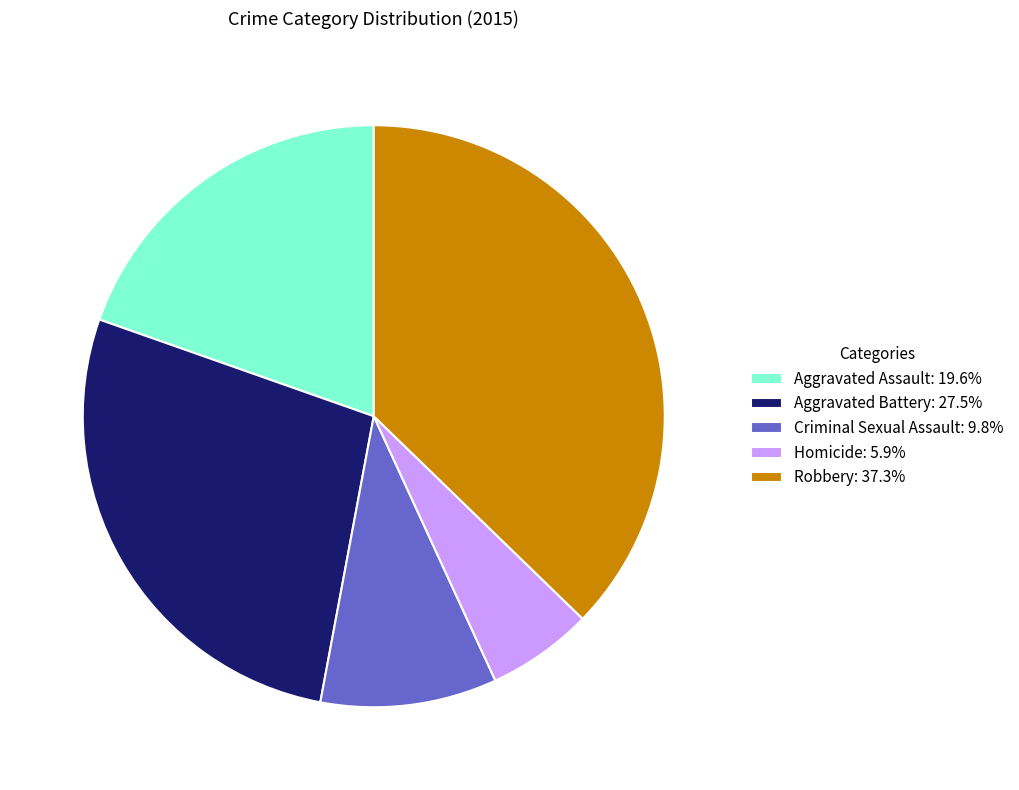

The Criminal Sexual Assault slice represents 10% of the pie. True or false?

True